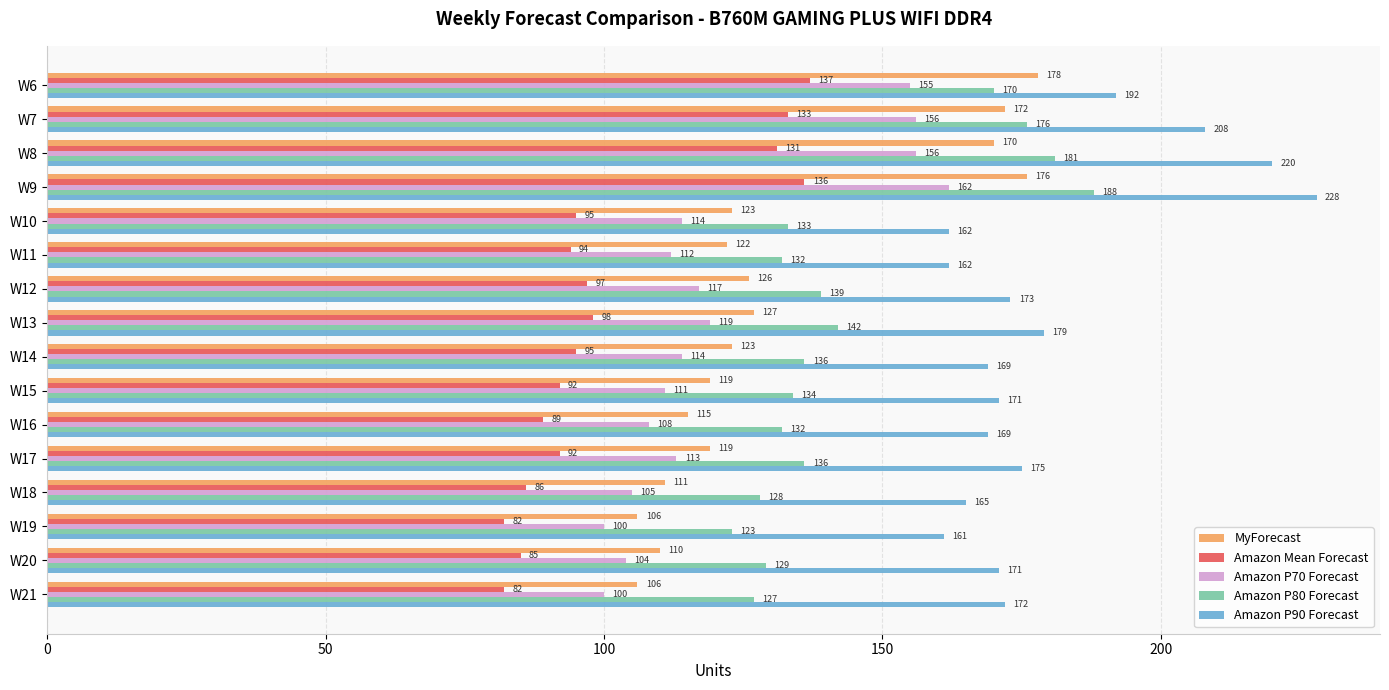

At W12, list the series in order from smallest to largest.

Amazon Mean Forecast, Amazon P70 Forecast, MyForecast, Amazon P80 Forecast, Amazon P90 Forecast